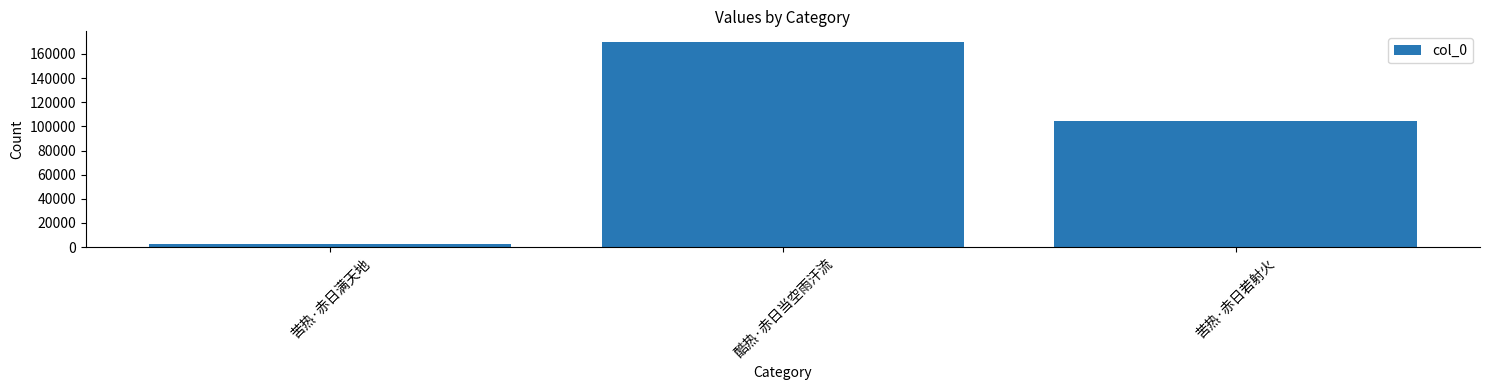

How many bars are there in total?

3